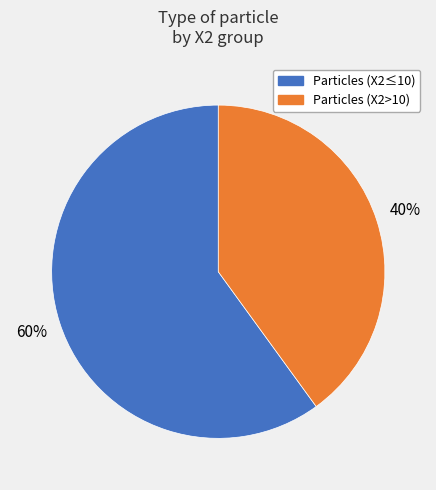

What percentage is the Particles (X2≤10) slice, to the nearest percent?

60%